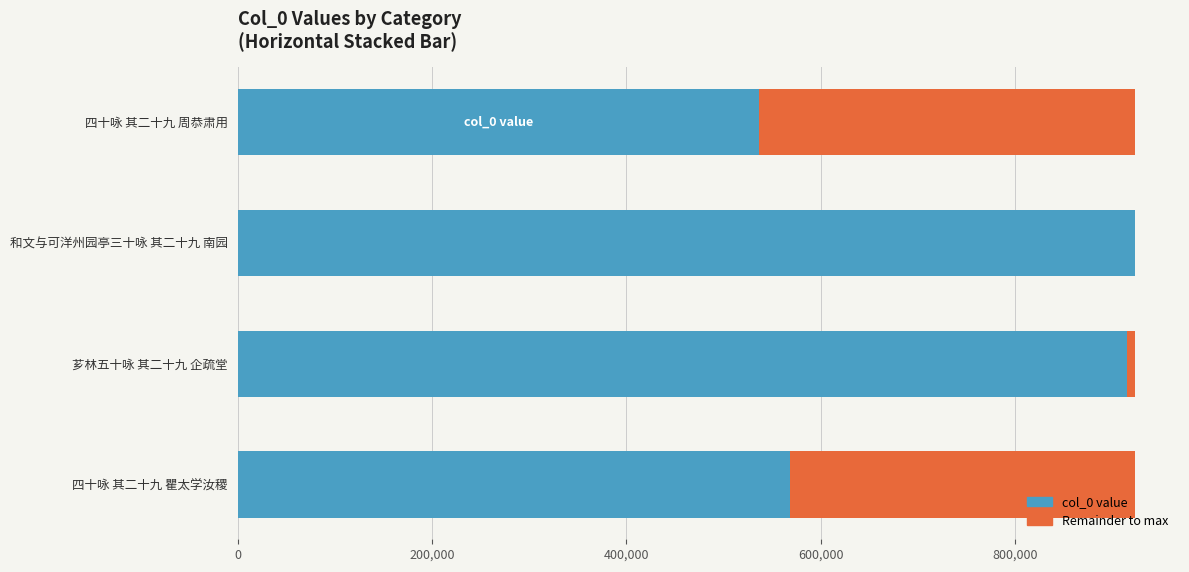

How many distinct data groups are displayed?

2